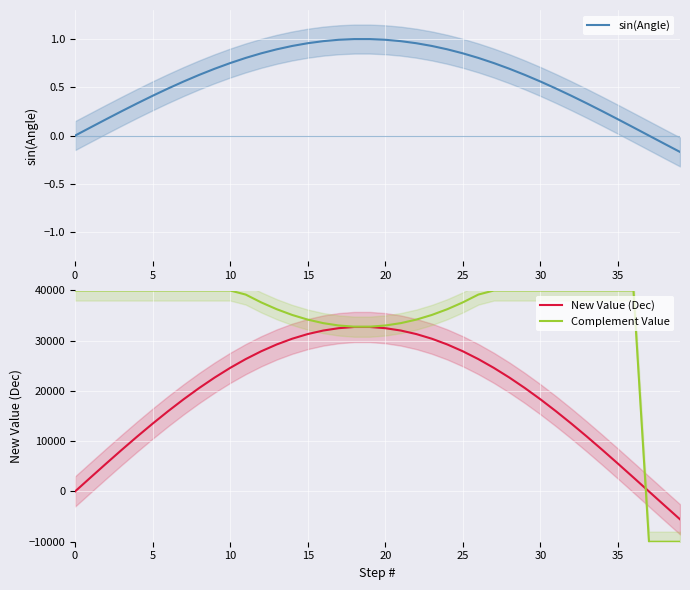

What is the lowest value of the Complement Value series?

-10000.0